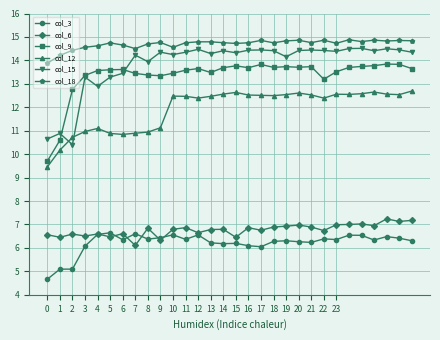

Which series has the largest total across all categories?

col_18